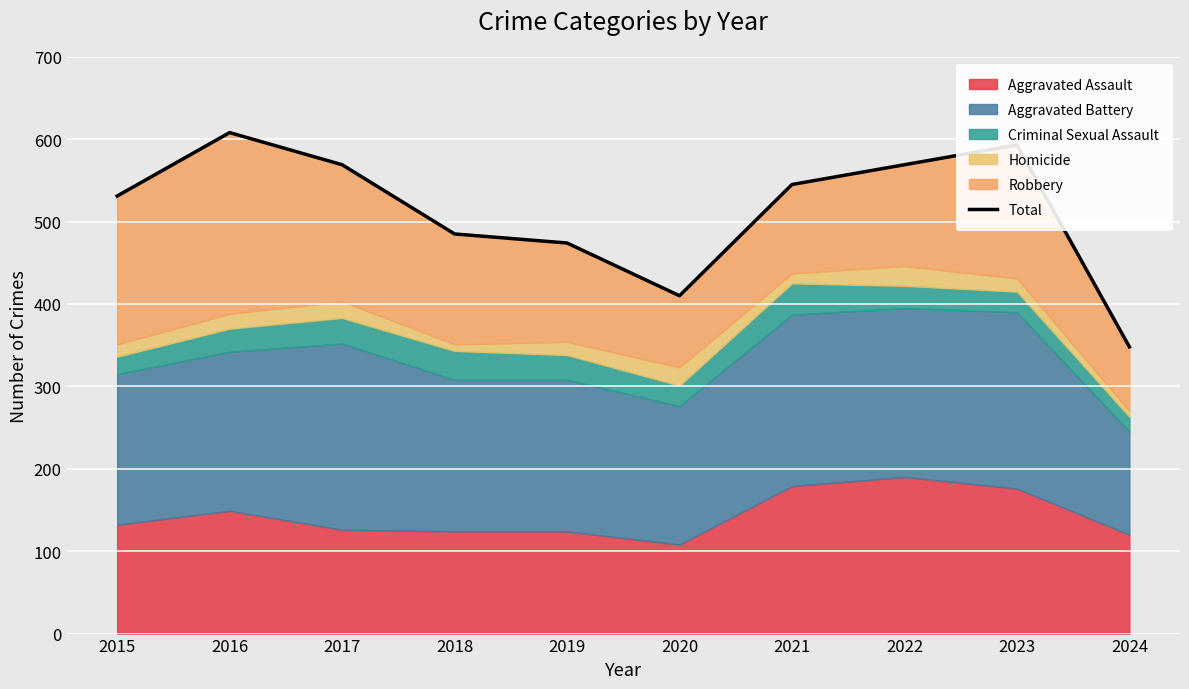

List the labels in order of value, largest first.

2016, 2023, 2017, 2022, 2021, 2015, 2018, 2019, 2020, 2024